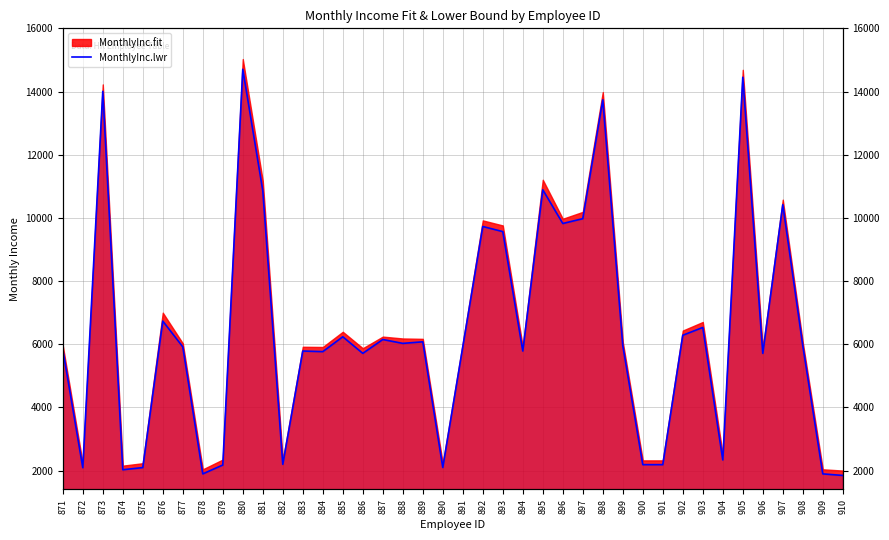

What is the change in value from 882 to 884?

+3567.9